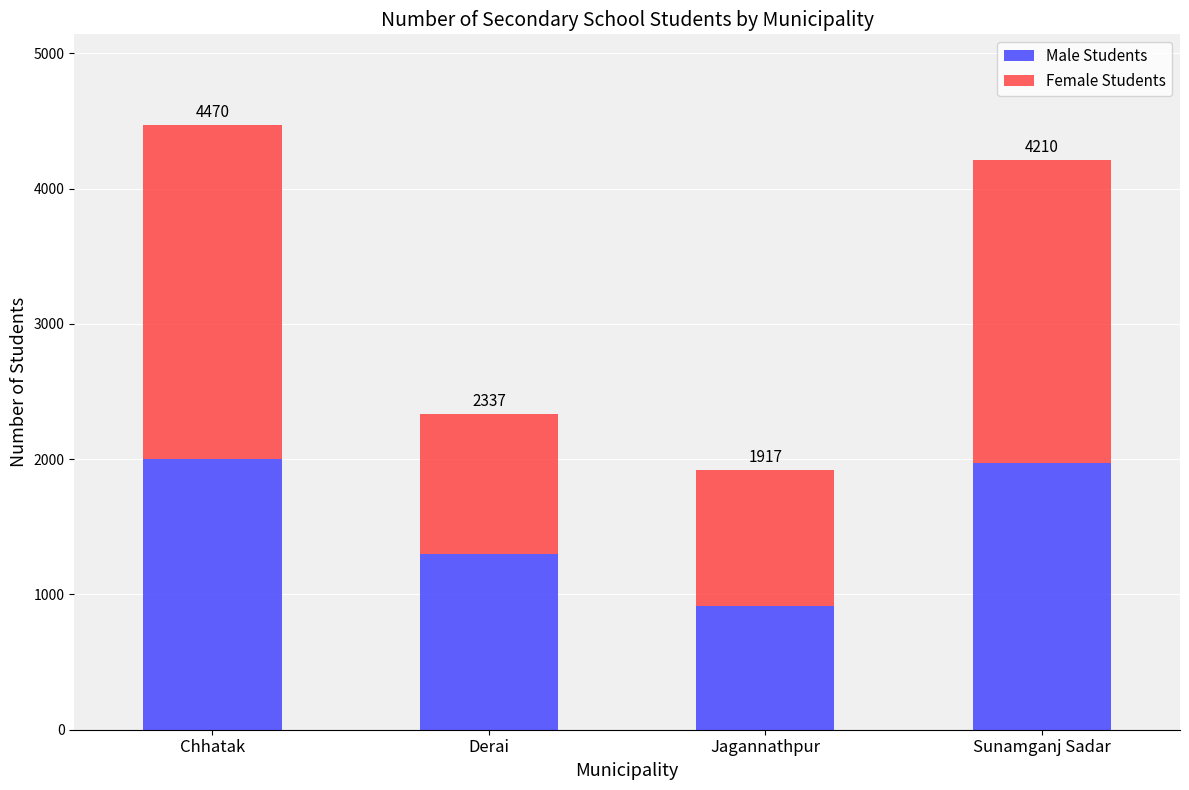

What are all the series names shown in the legend?

Male Students, Female Students